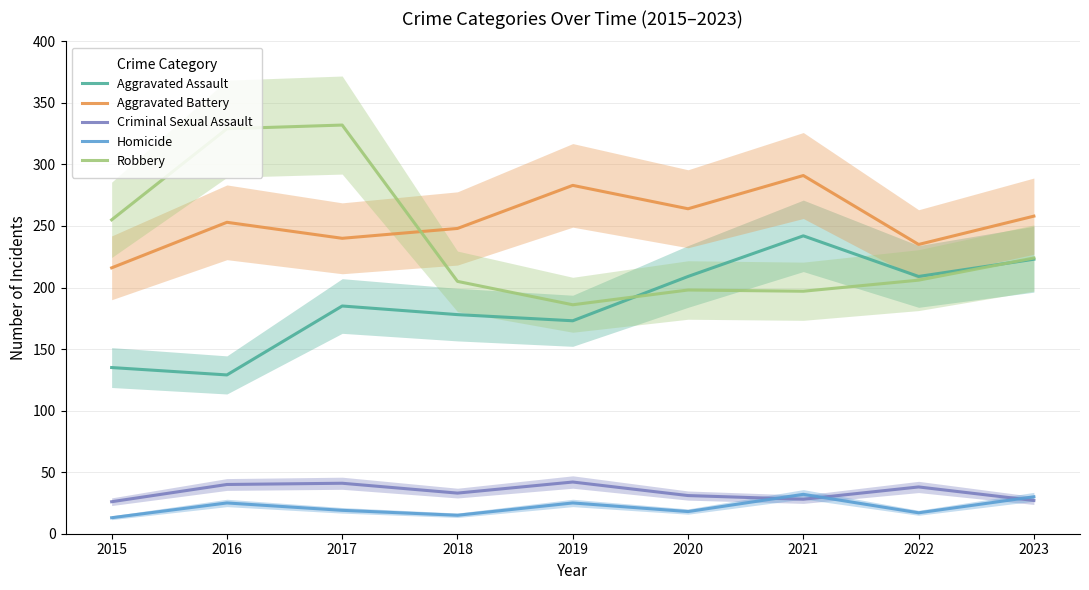

True or false: Aggravated Assault has a value of 79 at 2018.

False